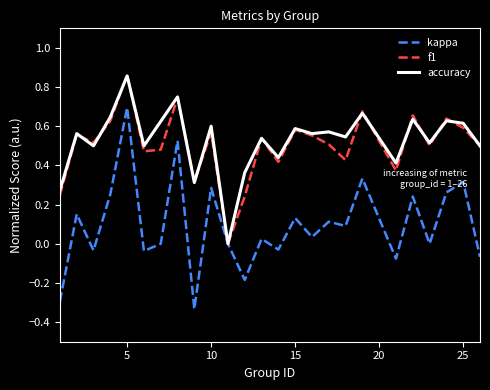

Which series has the largest range (max minus min)?

kappa